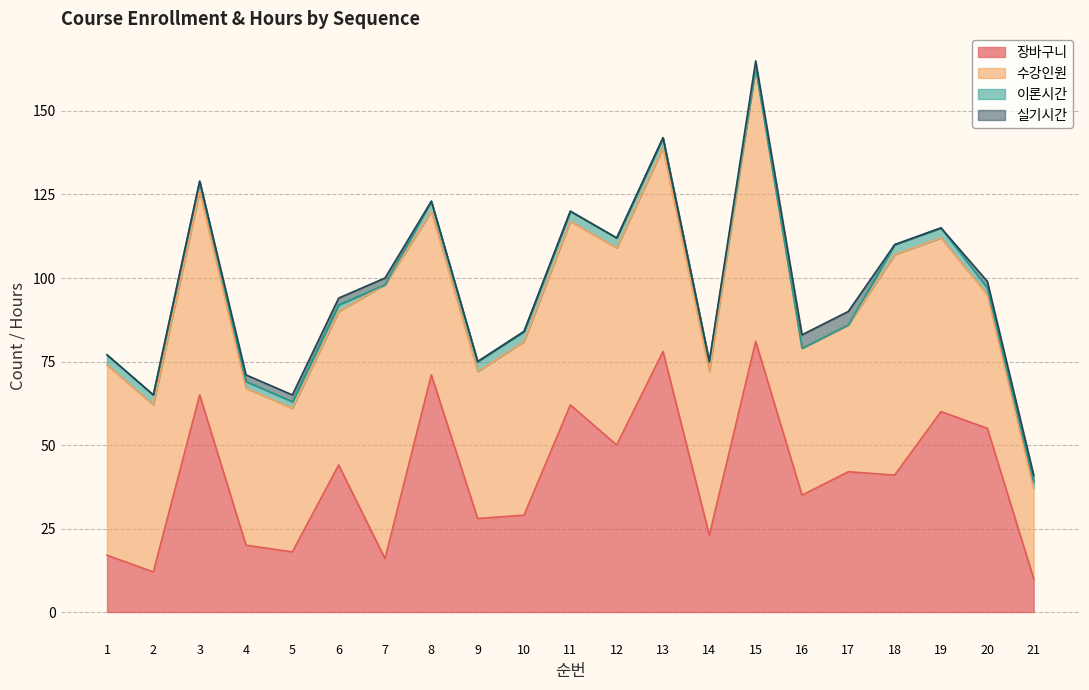

Does the chart display data point markers on the line(s)?

No